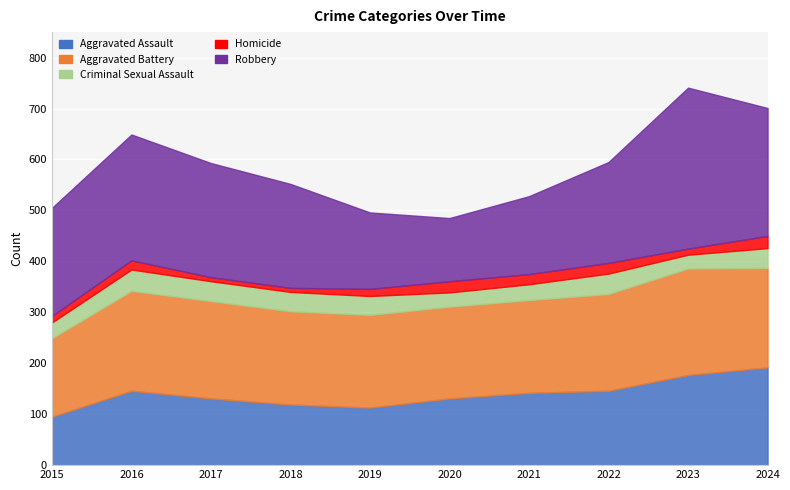

What are all the series names shown in the legend?

Aggravated Assault, Aggravated Battery, Criminal Sexual Assault, Homicide, Robbery